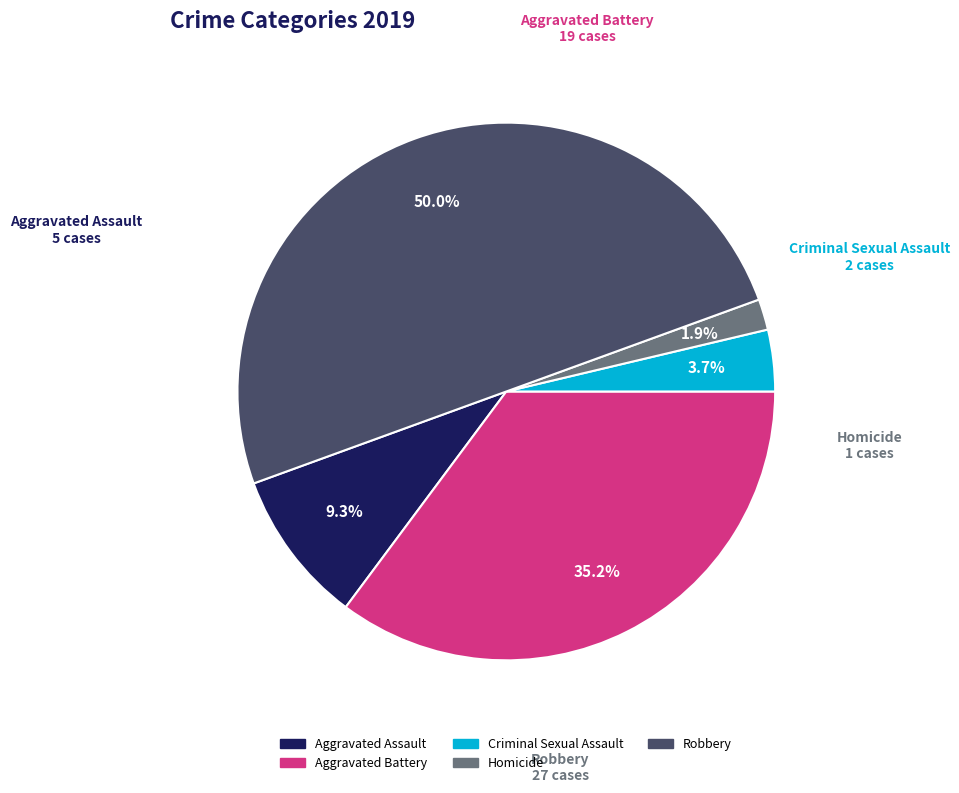

How many slices are in this pie chart?

5